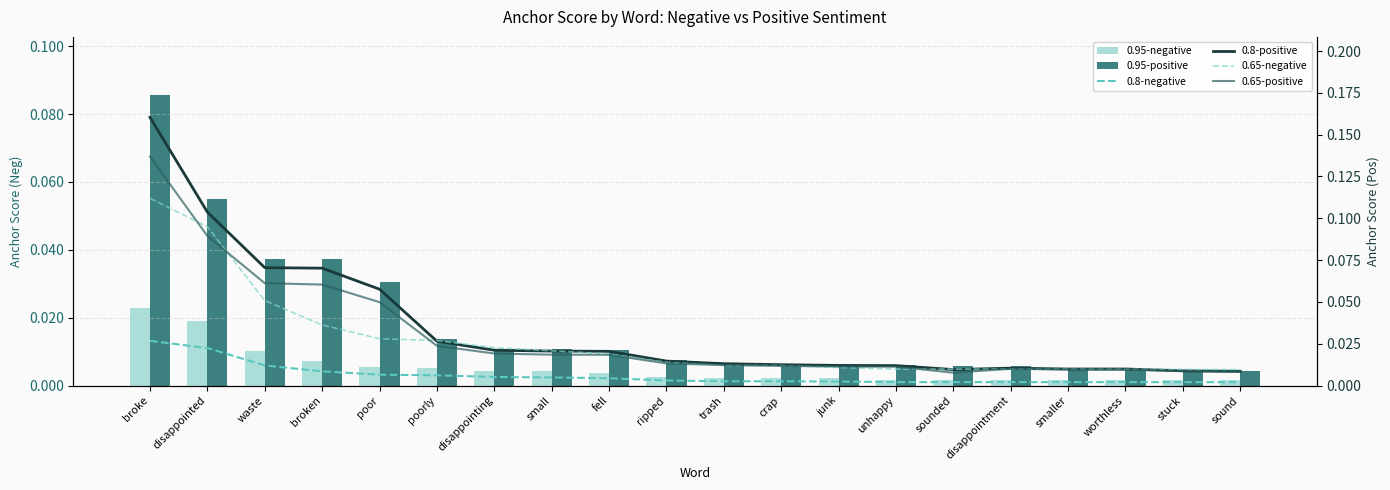

Which series has the largest range (max minus min)?

0.8-positive